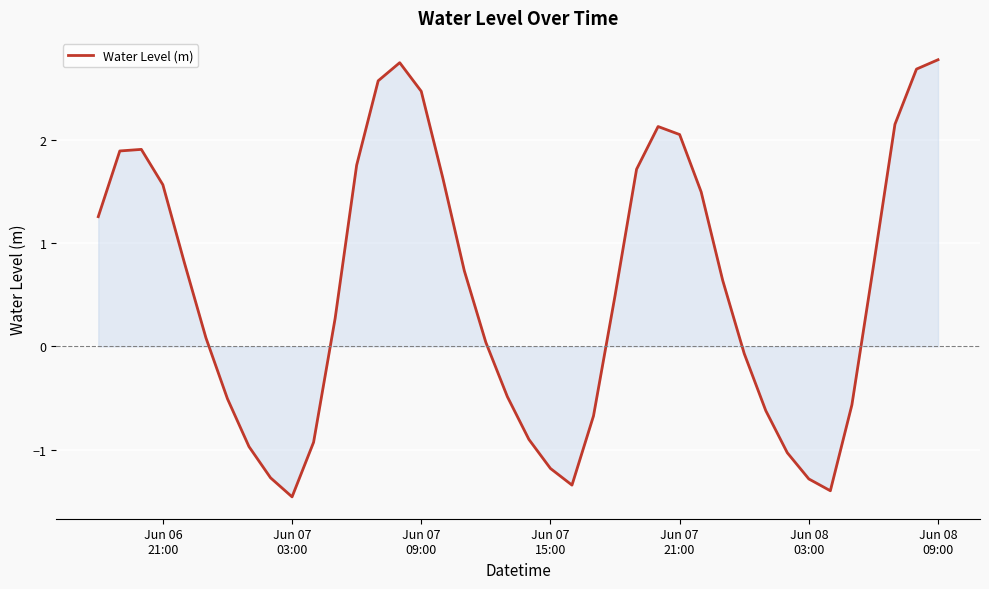

What is the greatest value displayed?

2.8